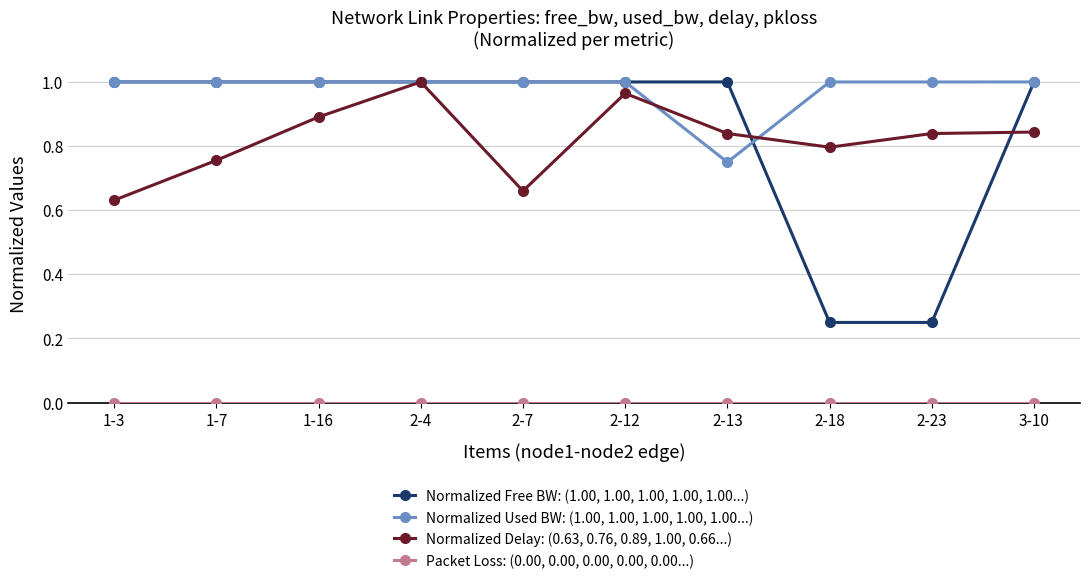

Which series has the largest total across all categories?

Normalized Used BW: (1.00, 1.00, 1.00, 1.00, 1.00...)